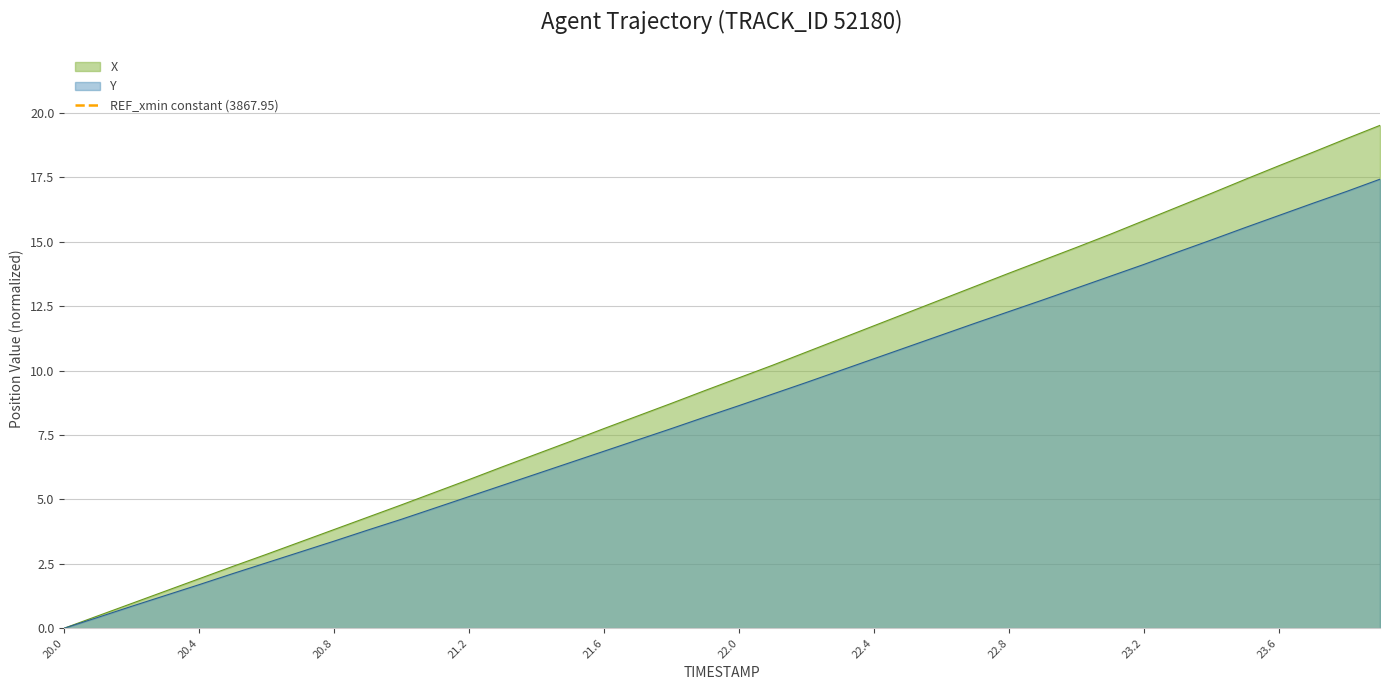

Reading left to right, list all the values displayed in this chart.

X: 0.0	0.5	1.0	1.4	1.9	2.4	2.9	3.3	3.8	4.3	4.8	5.3	5.8	6.3	6.8	7.2	7.8	8.2	8.7	9.2	9.7	10.2	10.7	11.2	11.7	12.2	12.8	13.3	13.8	14.3	14.8	15.3	15.8	16.3	16.9	17.4	17.9	18.5	19.0	19.5
Y: 0.0	0.4	0.8	1.3	1.7	2.1	2.5	3.0	3.4	3.8	4.2	4.7	5.1	5.5	6.0	6.4	6.9	7.3	7.8	8.2	8.6	9.1	9.5	10.0	10.5	10.9	11.4	11.8	12.3	12.7	13.2	13.7	14.1	14.6	15.1	15.5	16.0	16.5	16.9	17.4